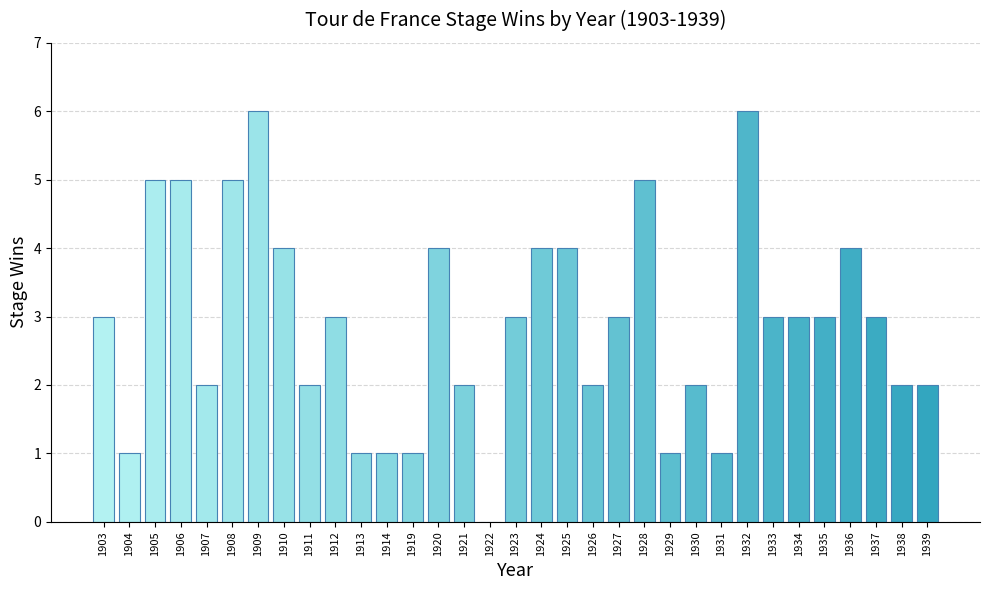

What is the sum of the values at 1928 and 1921?

7